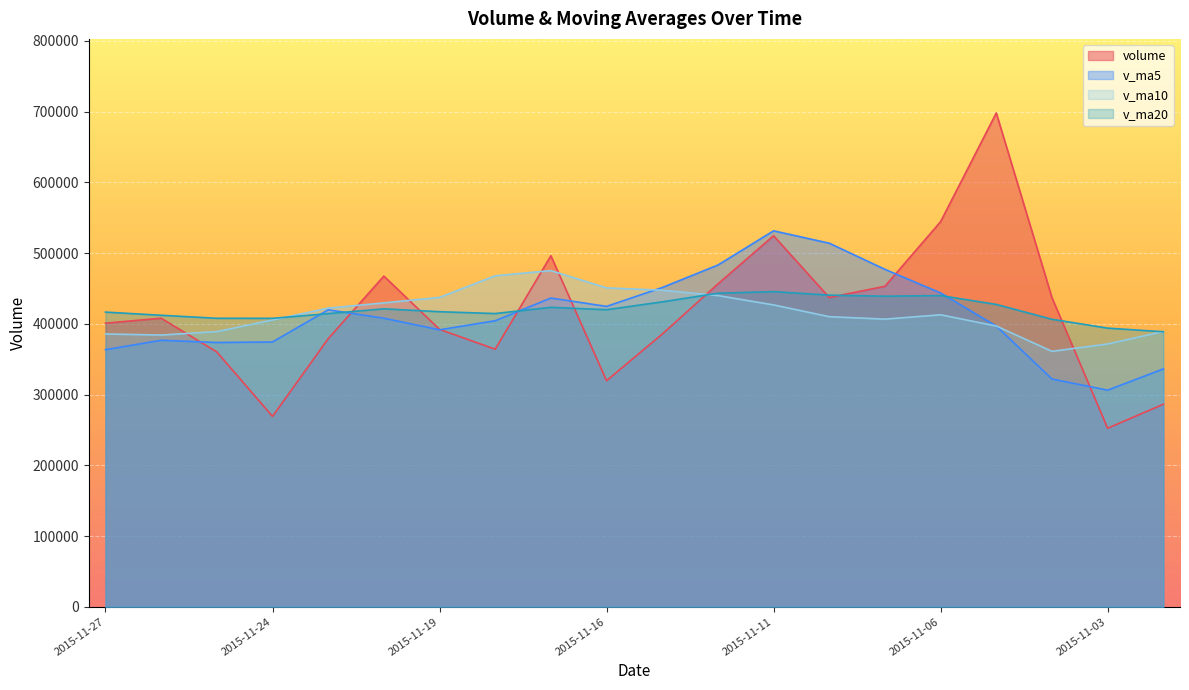

True or false: volume and v_ma10 intersect in this chart.

True